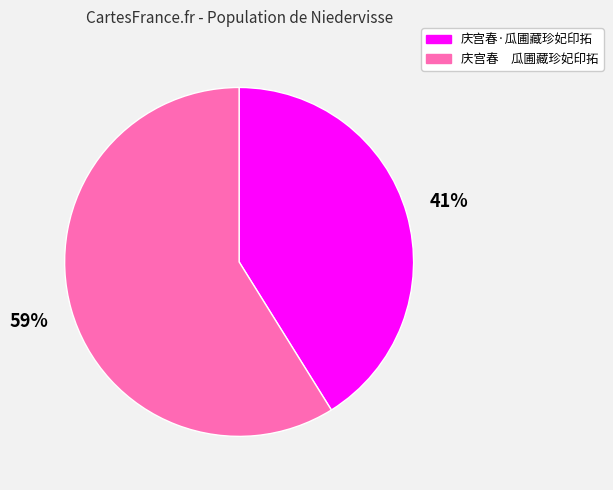

To the nearest percent, what is the difference between the 庆宫春·瓜圃藏珍妃印拓 and 庆宫春 瓜圃藏珍妃印拓 slice percentages?

18%